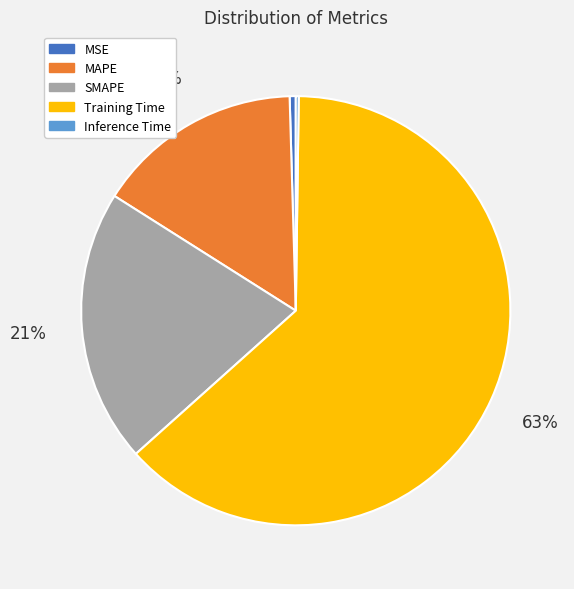

The Training Time slice represents 63% of the pie. True or false?

True